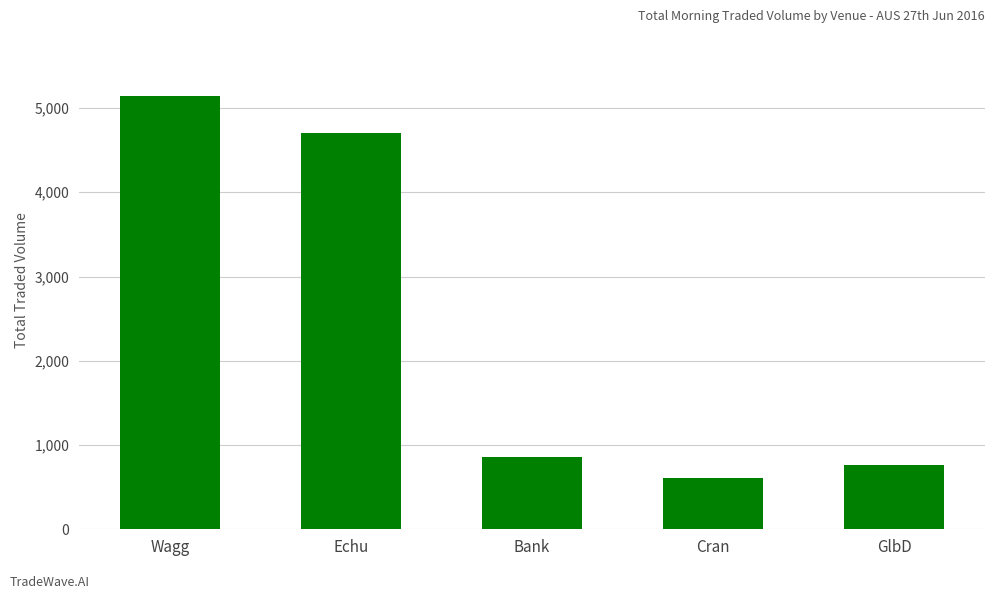

List the labels in order of value, smallest first.

Cran, GlbD, Bank, Echu, Wagg